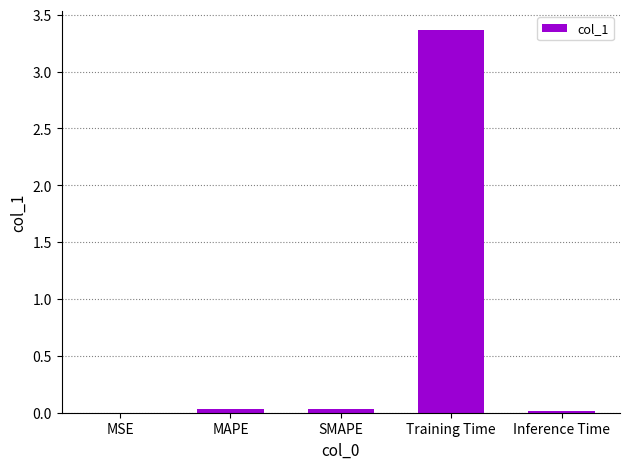

Which label corresponds to the largest value in the chart?

Training Time